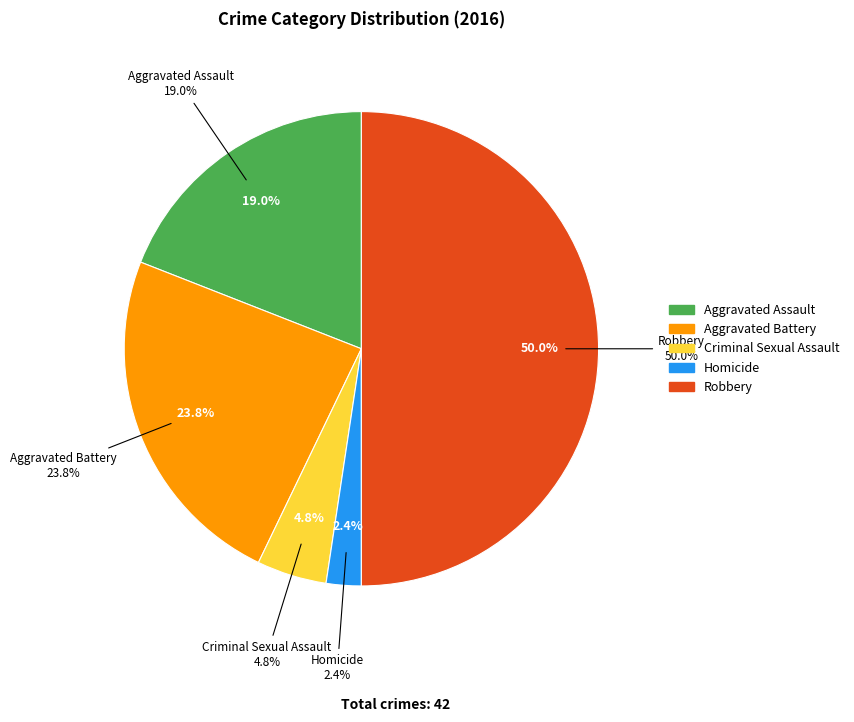

To the nearest percent, what is the average slice percentage?

20%